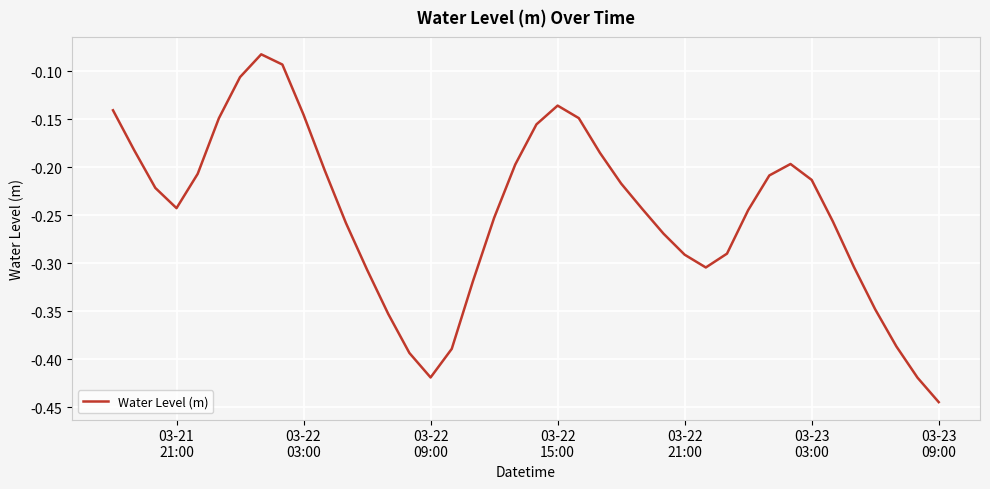

What is the difference between the maximum and minimum values?

0.4